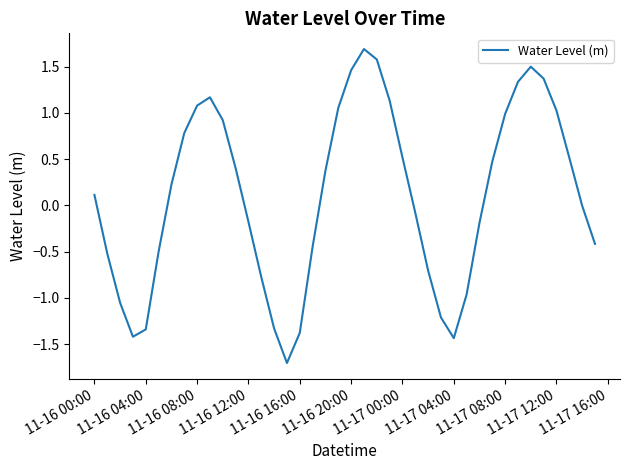

What is the maximum value shown in the chart?

1.7